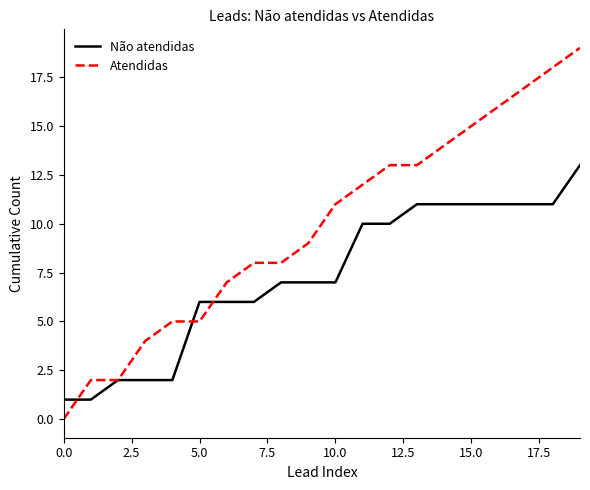

List the series in order of their peak value, lowest first.

Não atendidas, Atendidas